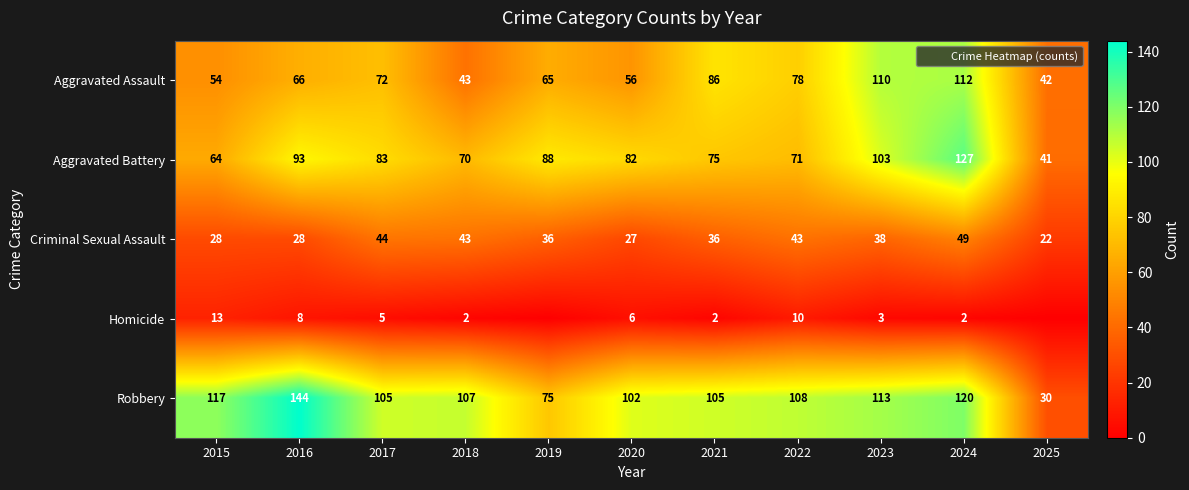

The value of Aggravated Assault at 2019 is 96. True or false?

False